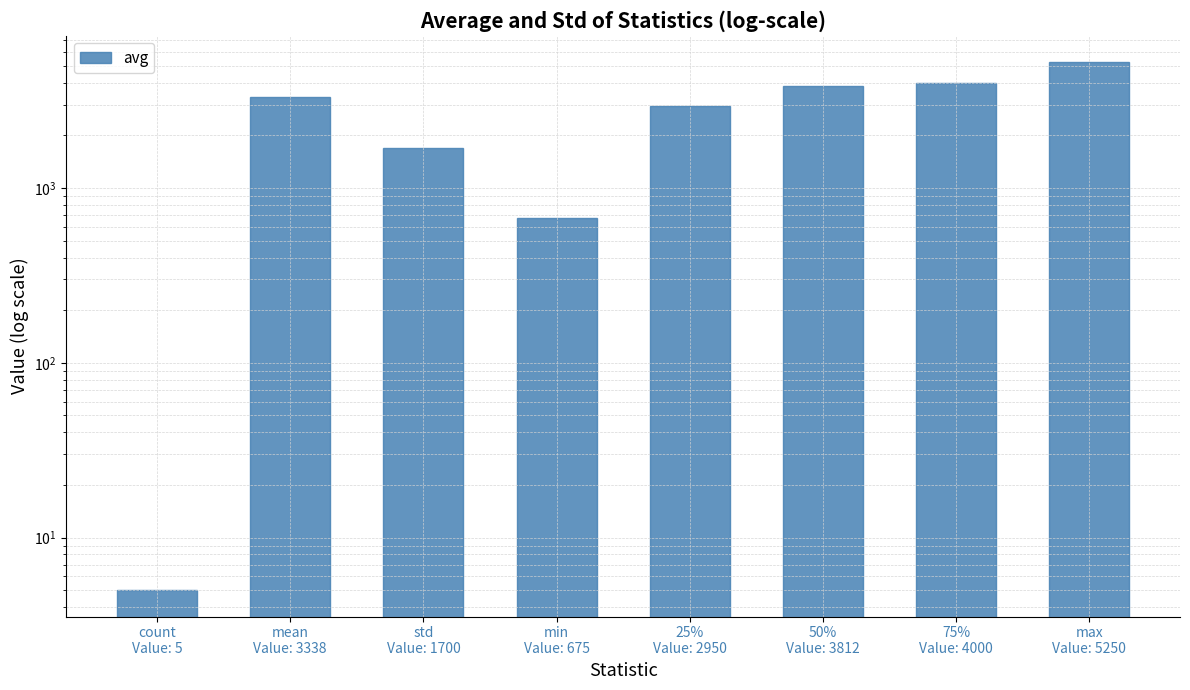

How many data points does each series have?

8